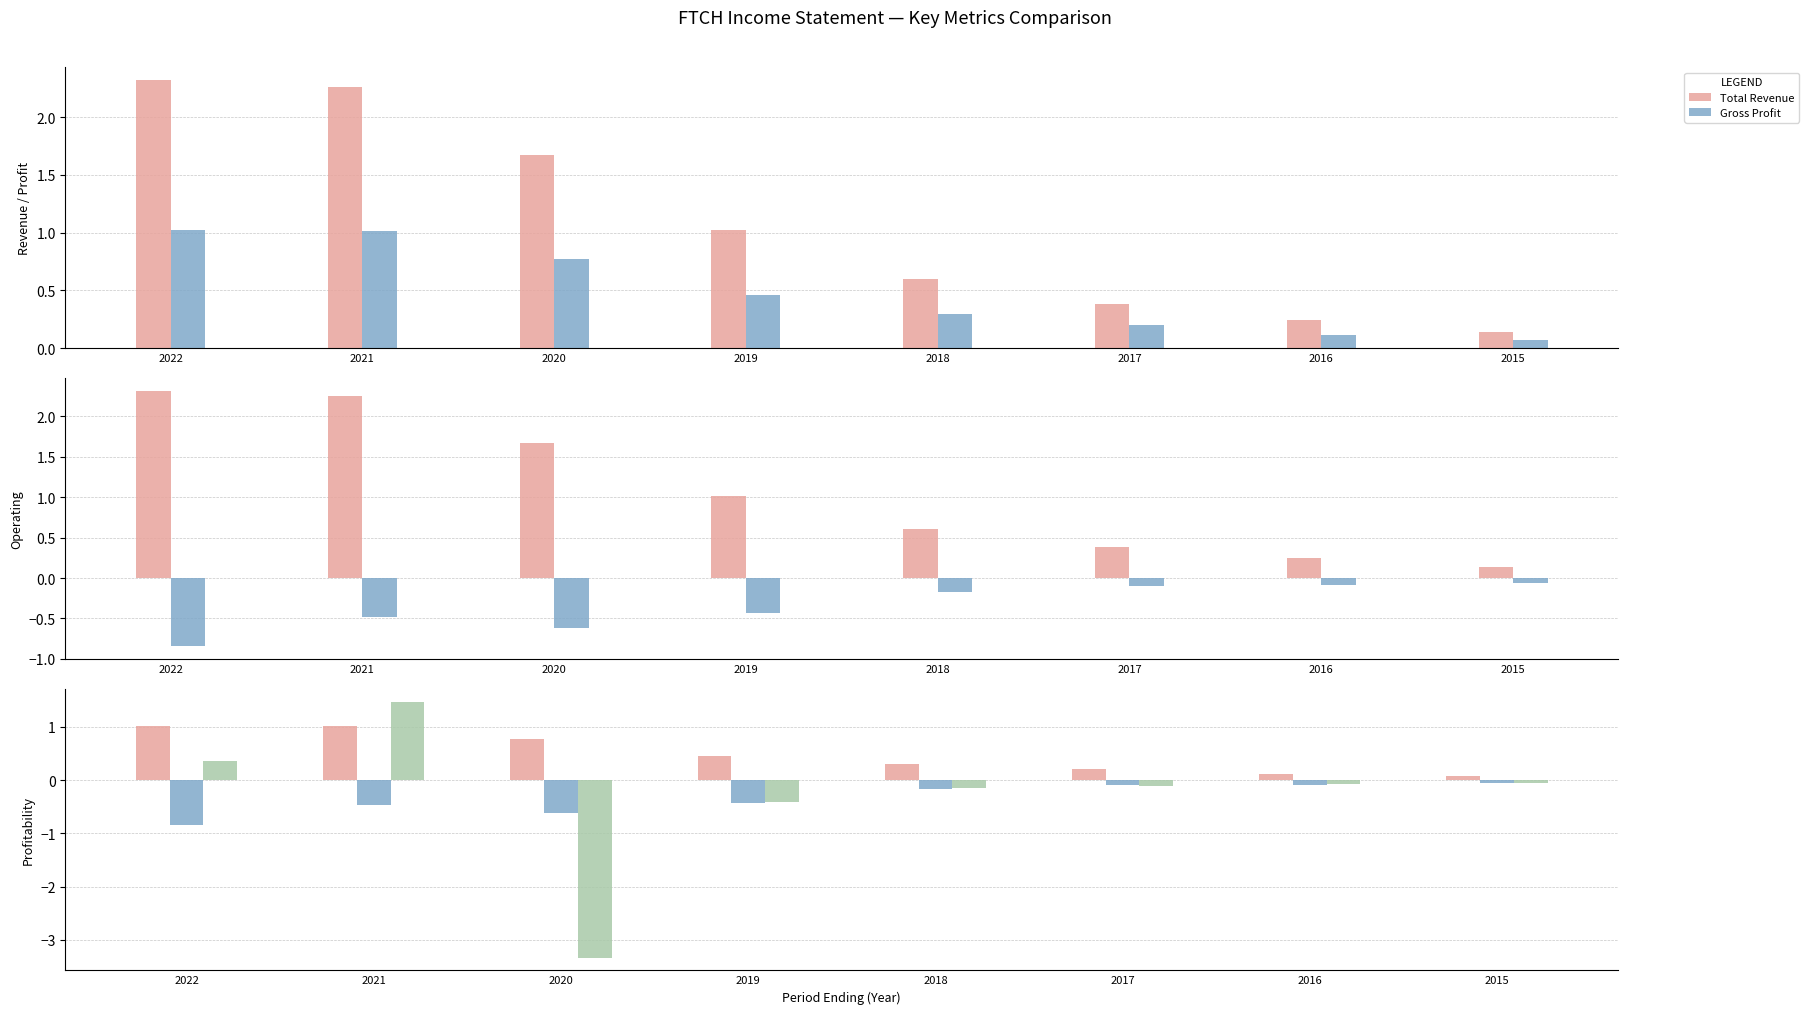

What is the difference between the Net Income values at 2020 and 2019?

2.9